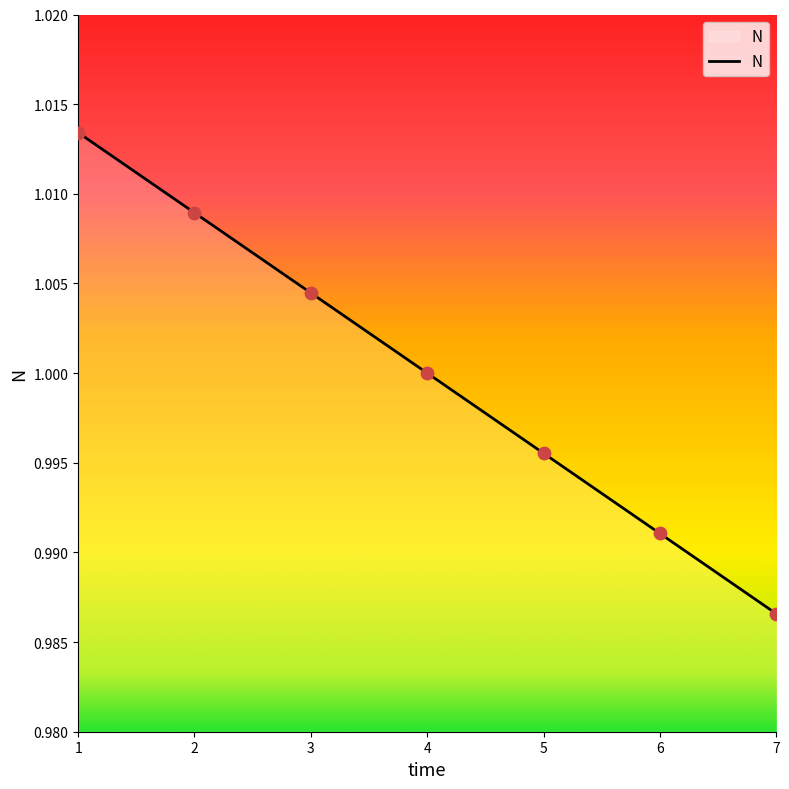

Between 4 and 1, which is larger?

1